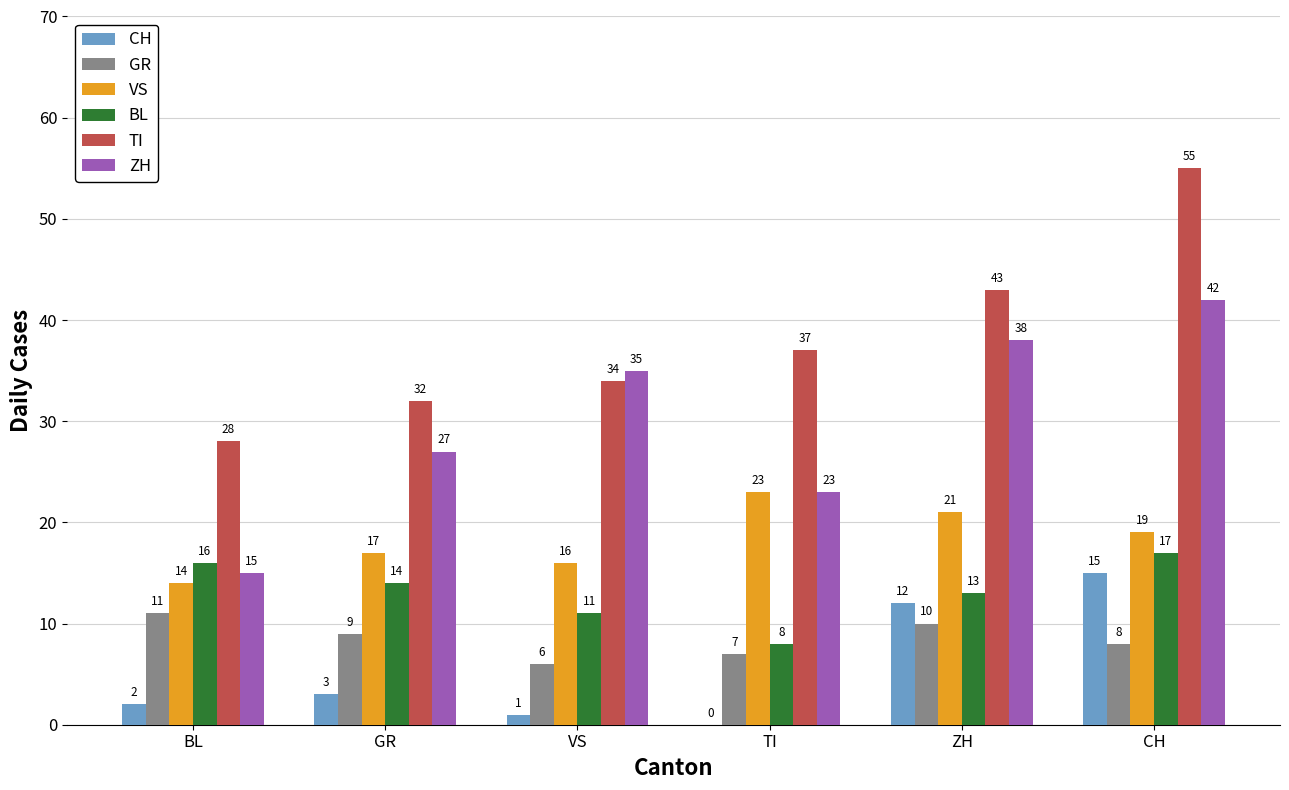

Which label corresponds to the largest value in the chart?

CH